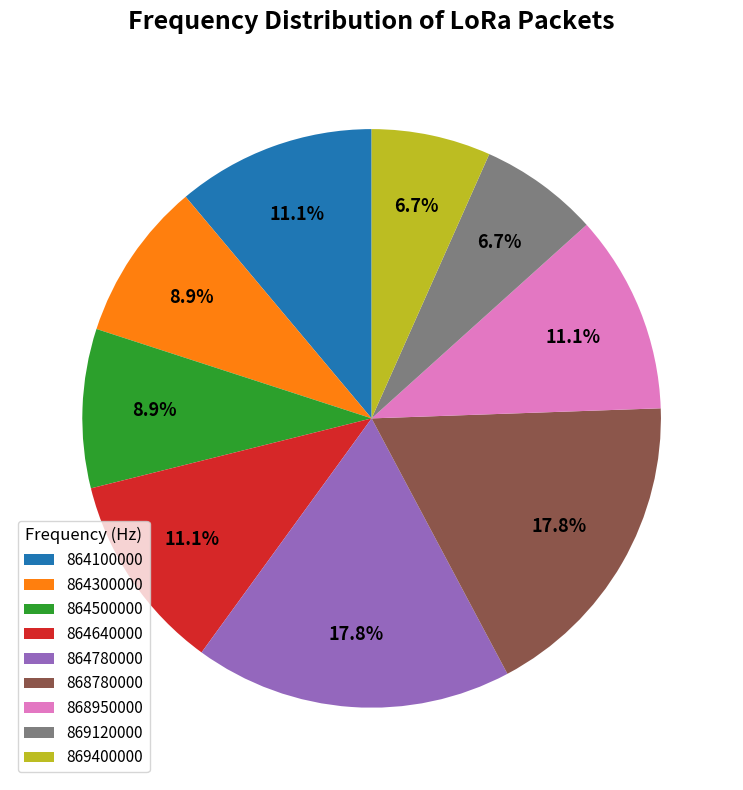

Which has a higher value, 868950000 or 864780000?

864780000